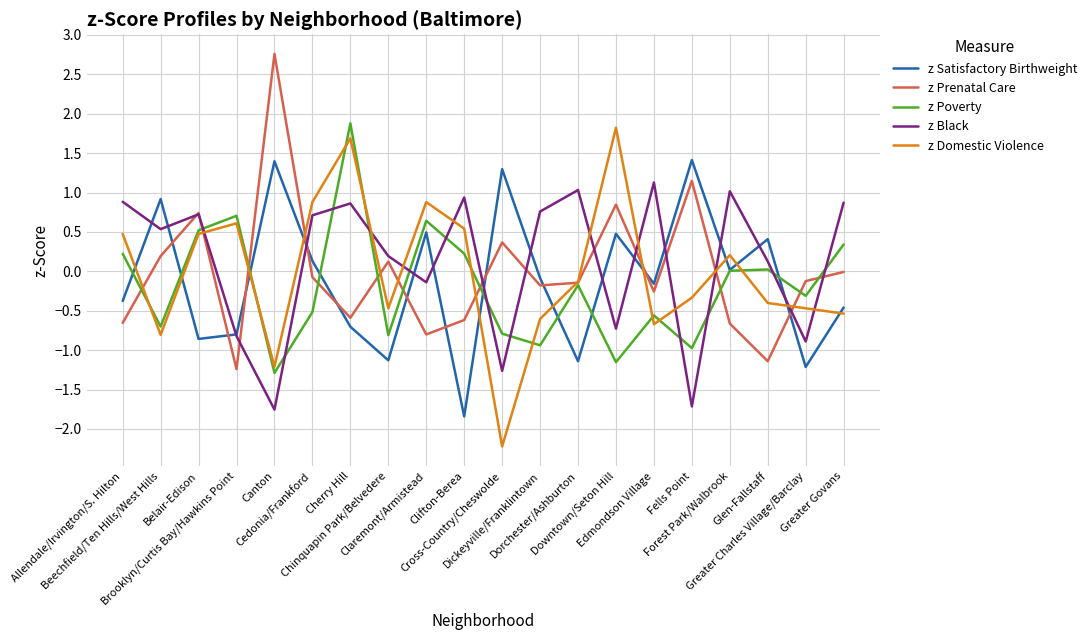

What is the spread (max minus min) of values at Forest Park/Walbrook?

1.7